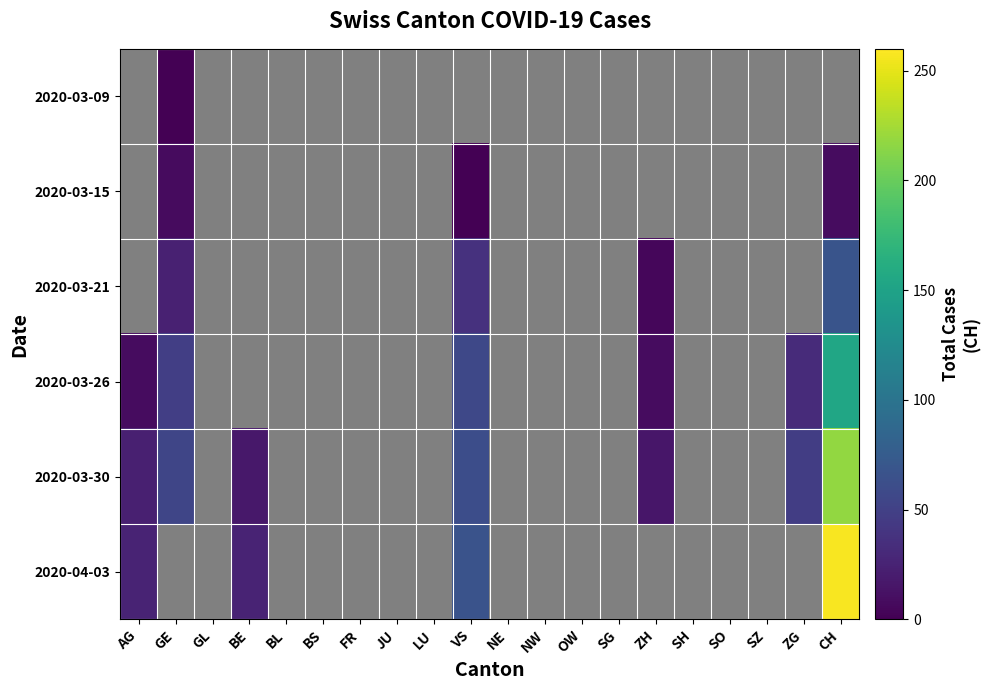

Count the number of data series in this chart.

6